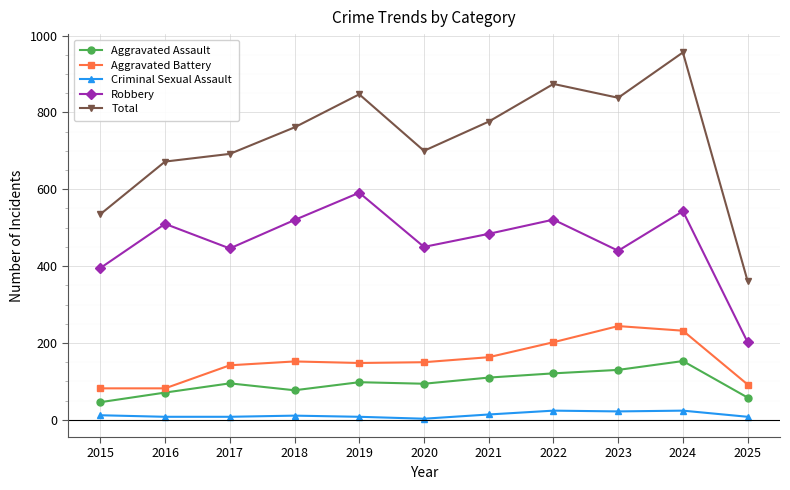

In Robbery, how many points are lower than both neighbors (excluding endpoints)?

3